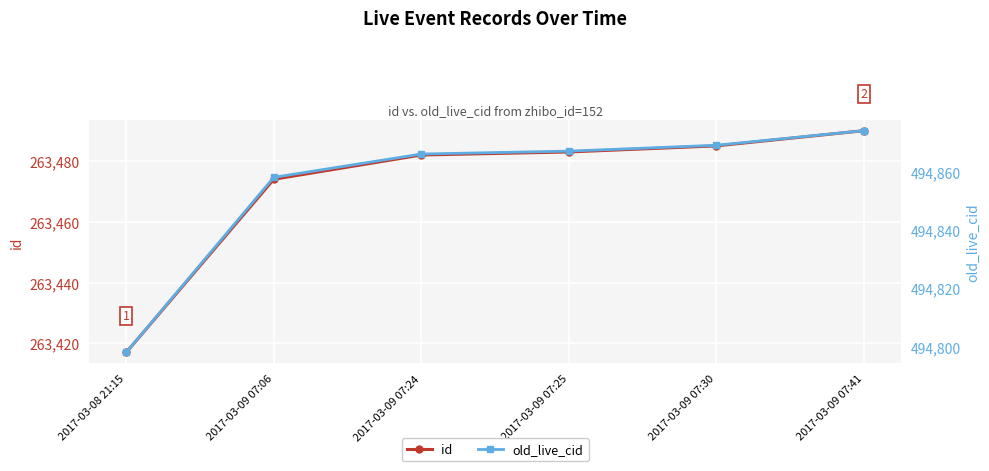

True or false: old_live_cid and id intersect in this chart.

False